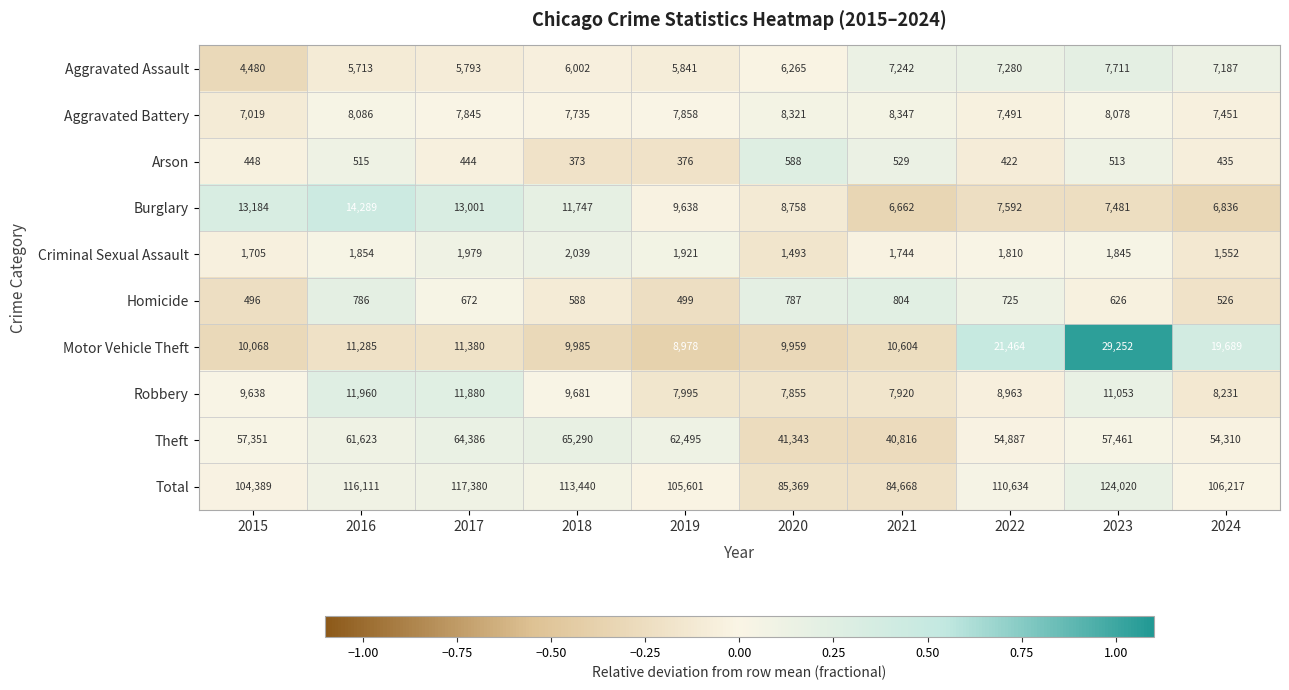

How many values in the Burglary series are below 9638?

5